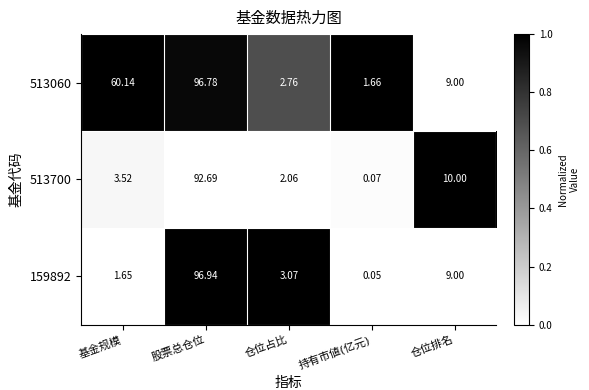

At how many categories does at least one series exceed 0?

5